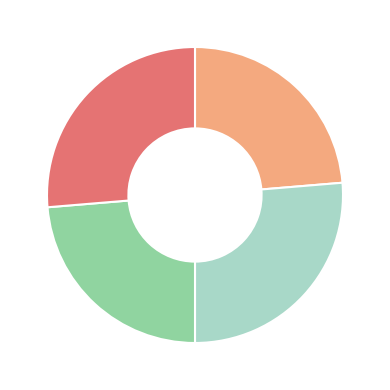

Is there a majority slice in this chart?

No